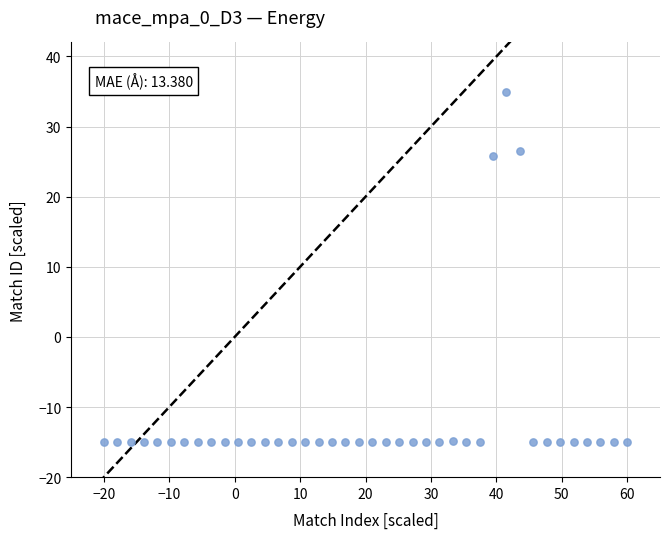

What Y value in the scatter plot is closest to 10?

25.9